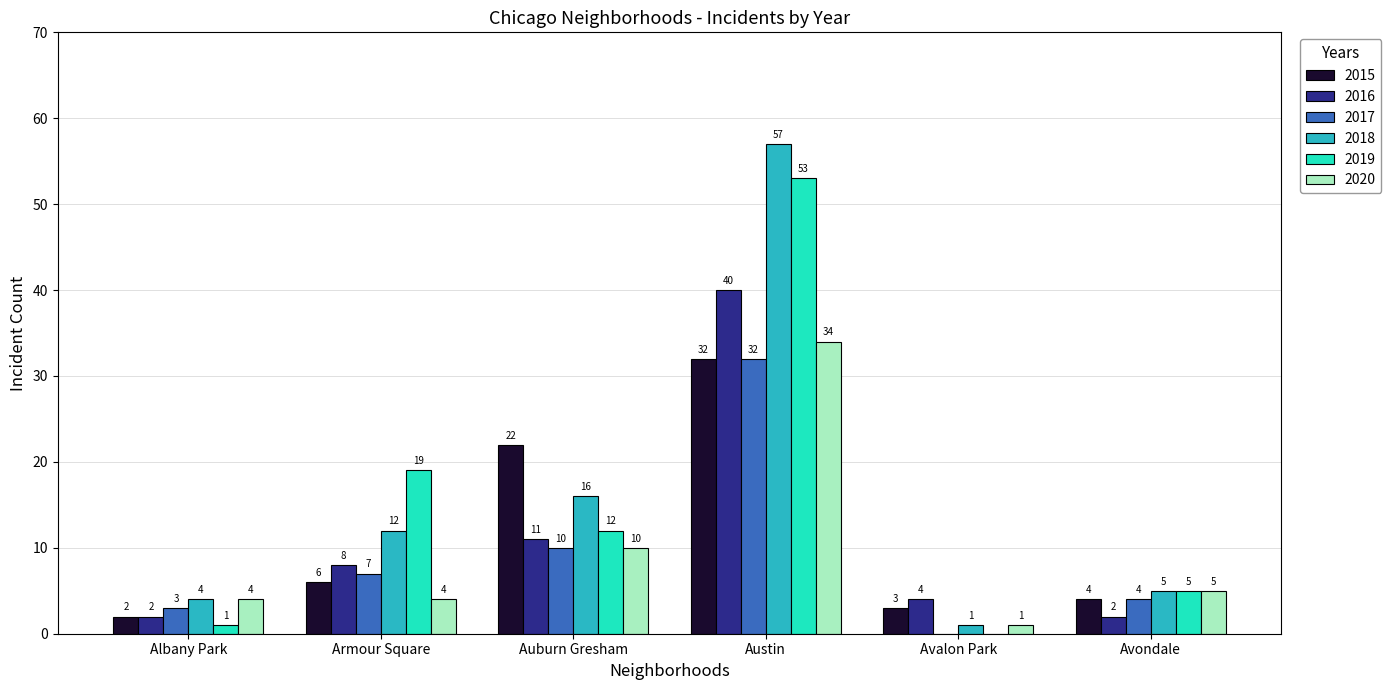

The value of 2017 at Avalon Park is 0. True or false?

True